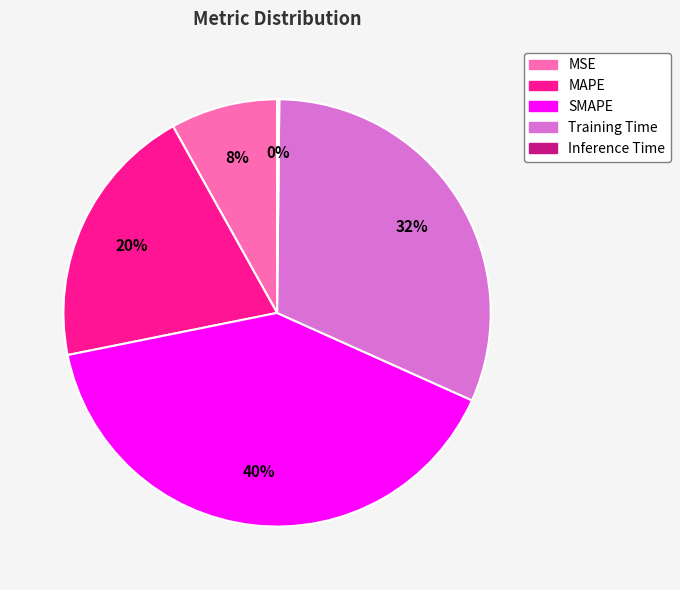

Combined, do Training Time and MAPE account for over 50%?

Yes